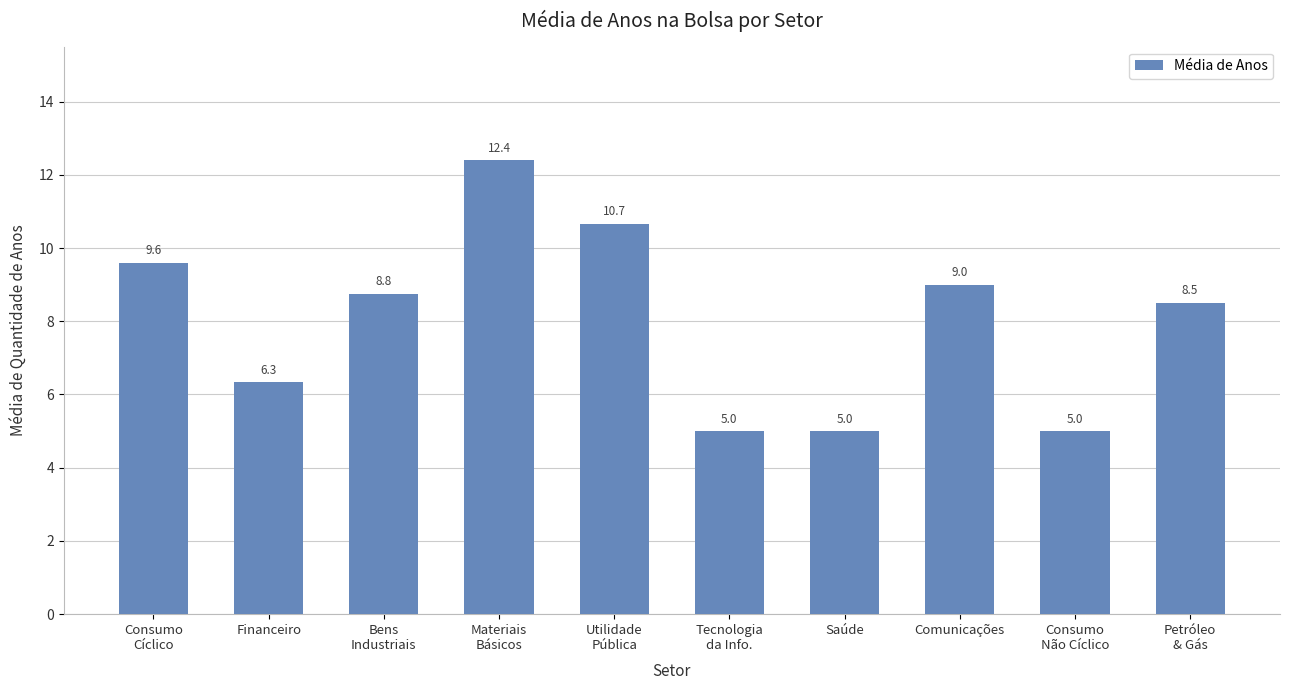

What is the label of the 9th bar from the right?

Financeiro